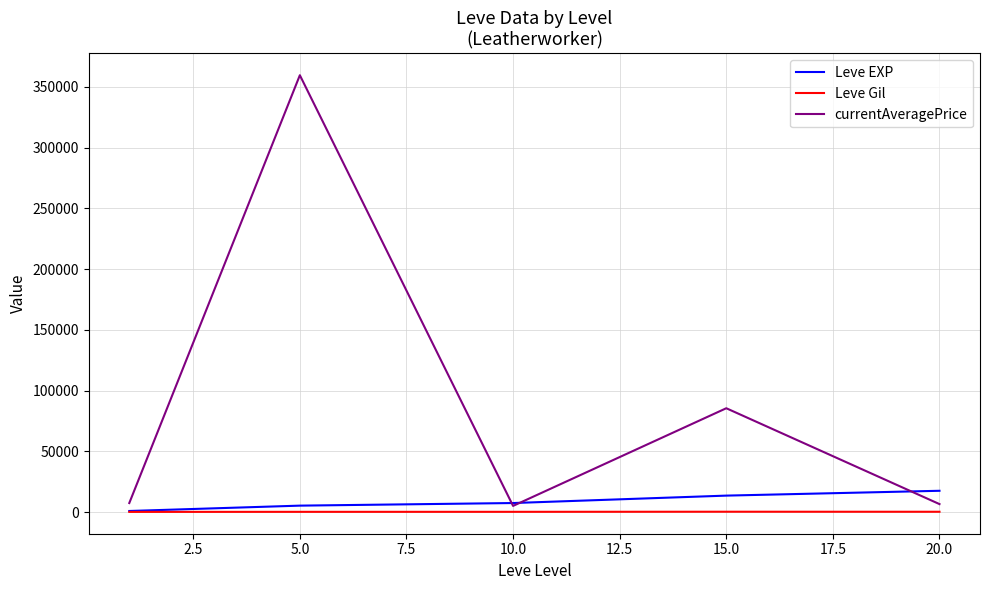

What are all the series names shown in the legend?

Leve EXP, Leve Gil, currentAveragePrice